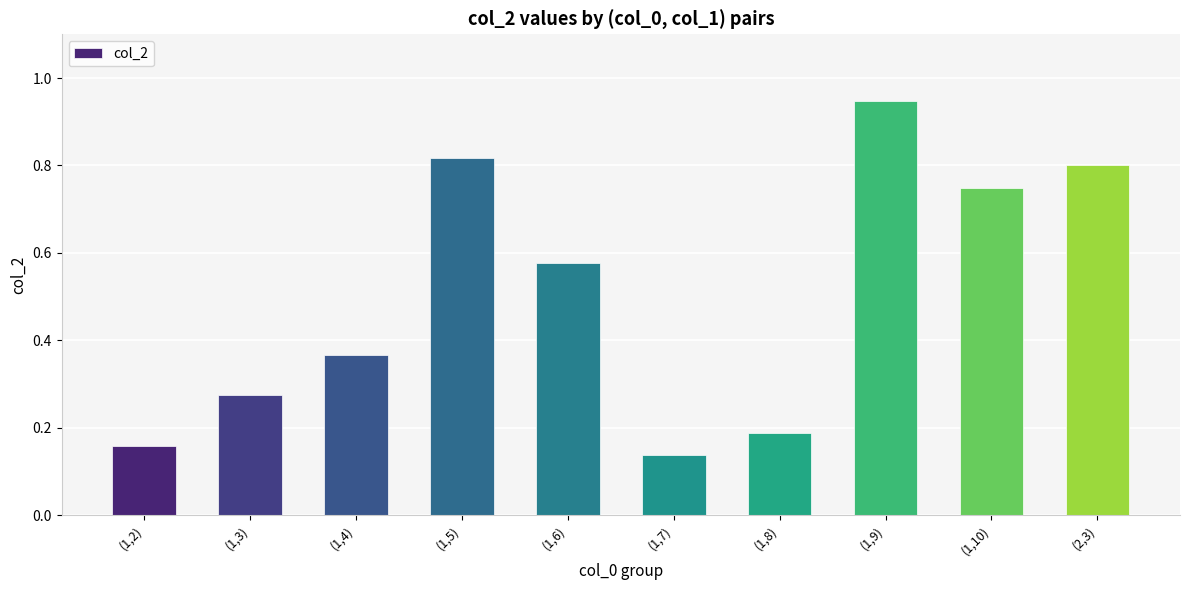

At which category does the chart reach its peak across all series?

(1,9)